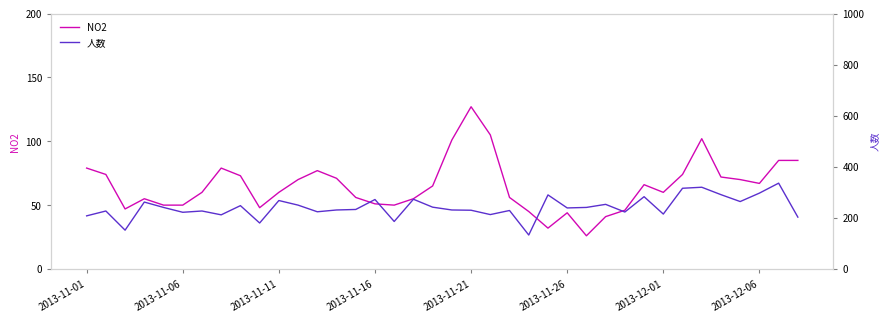

At how many categories does at least one series exceed 95?

38